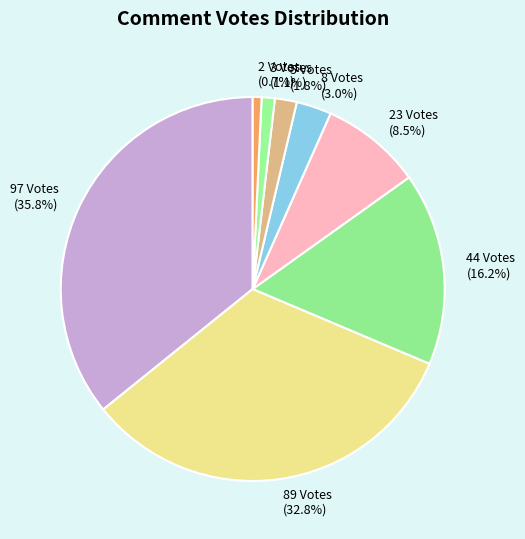

To the nearest percent, what is the combined percentage of 89 Votes and 44 Votes?

49%